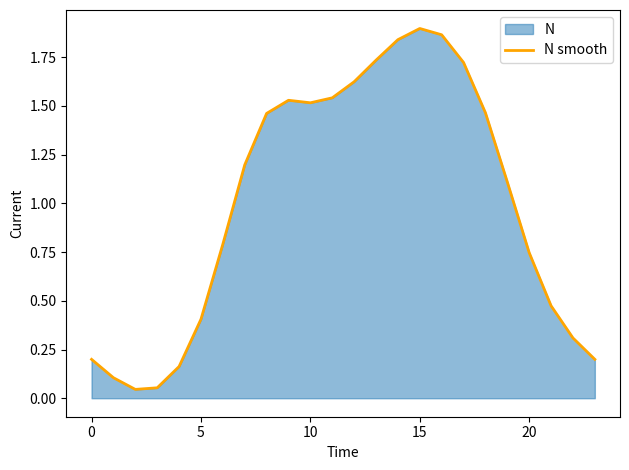

Is it true that the value at 15 is 0.6?

False